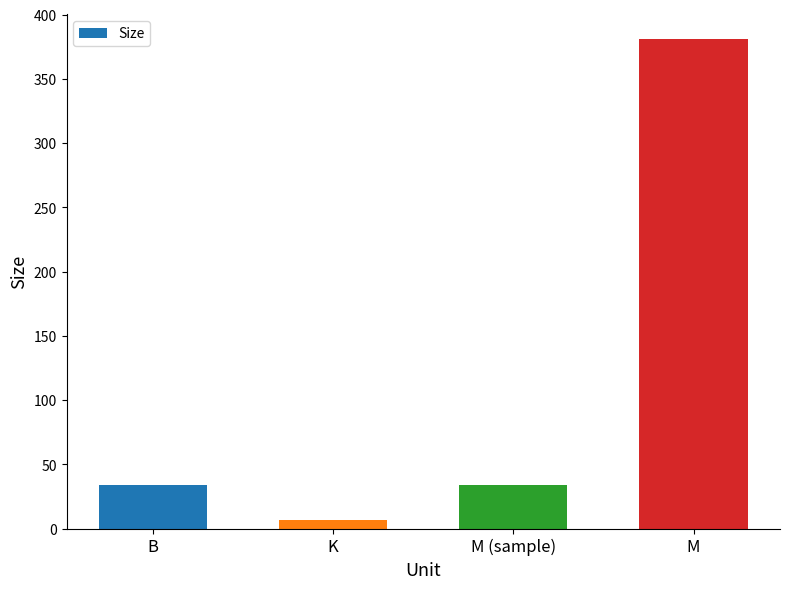

Which has a higher value, M or B?

M